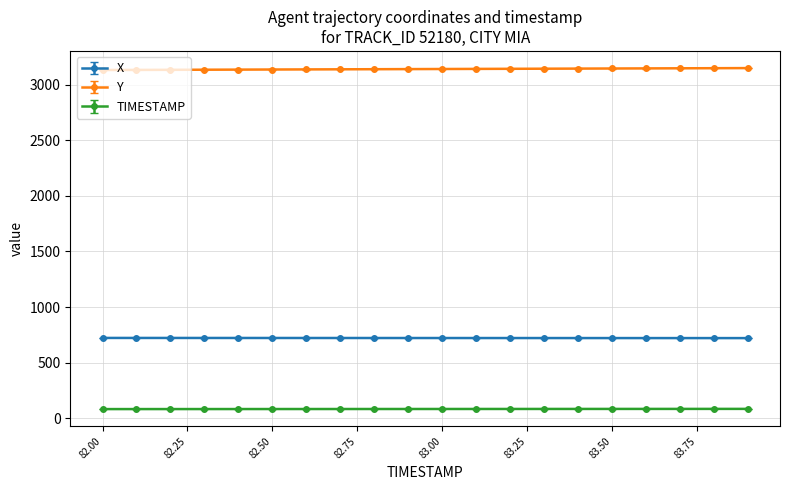

What is the highest value of the Y series?

3150.2